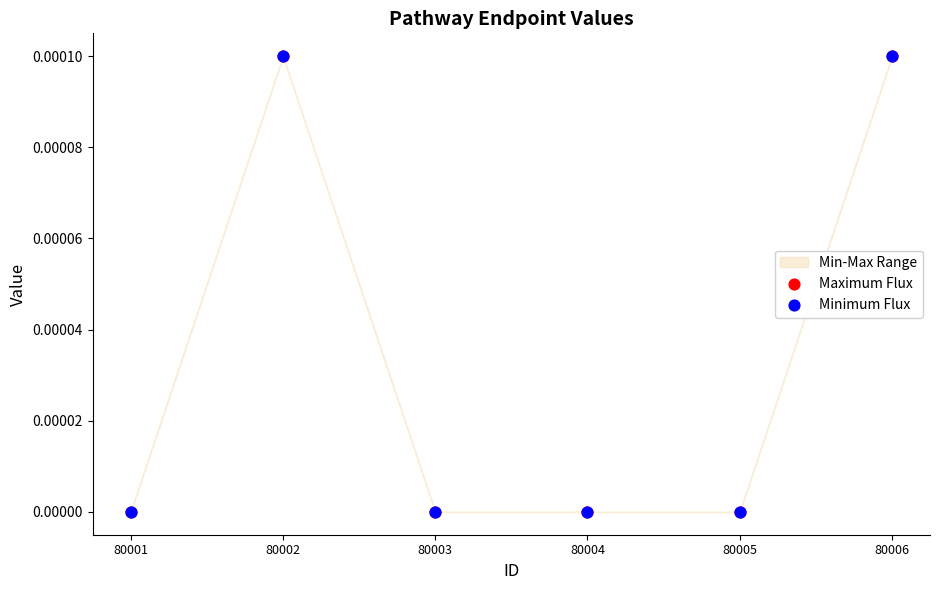

Which series reaches the minimum Y coordinate?

Maximum Flux